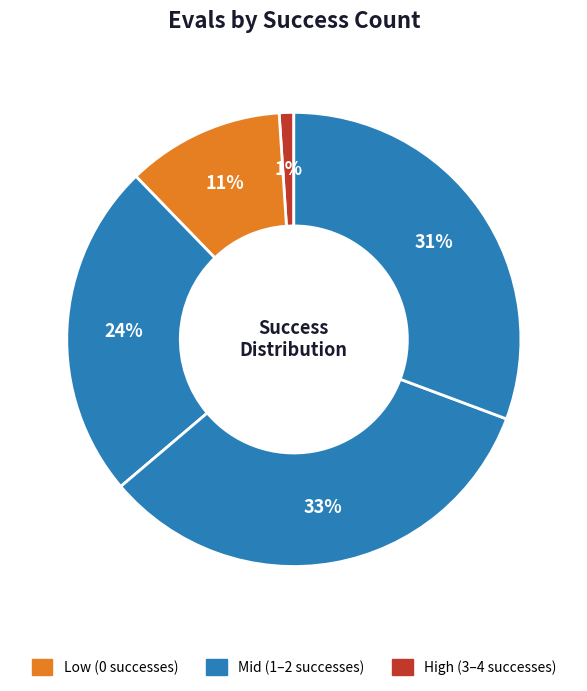

How many segments does this pie chart have?

5